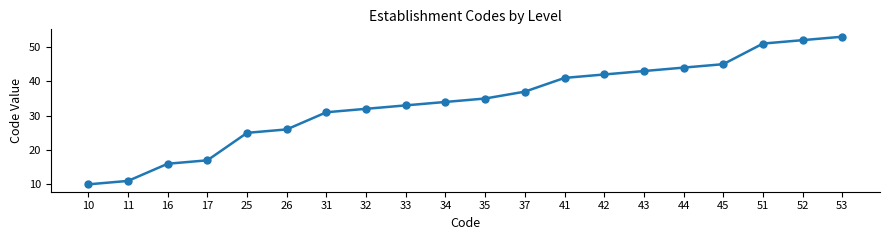

Approximately how many times larger is the value at 17 compared to 32?

0.5